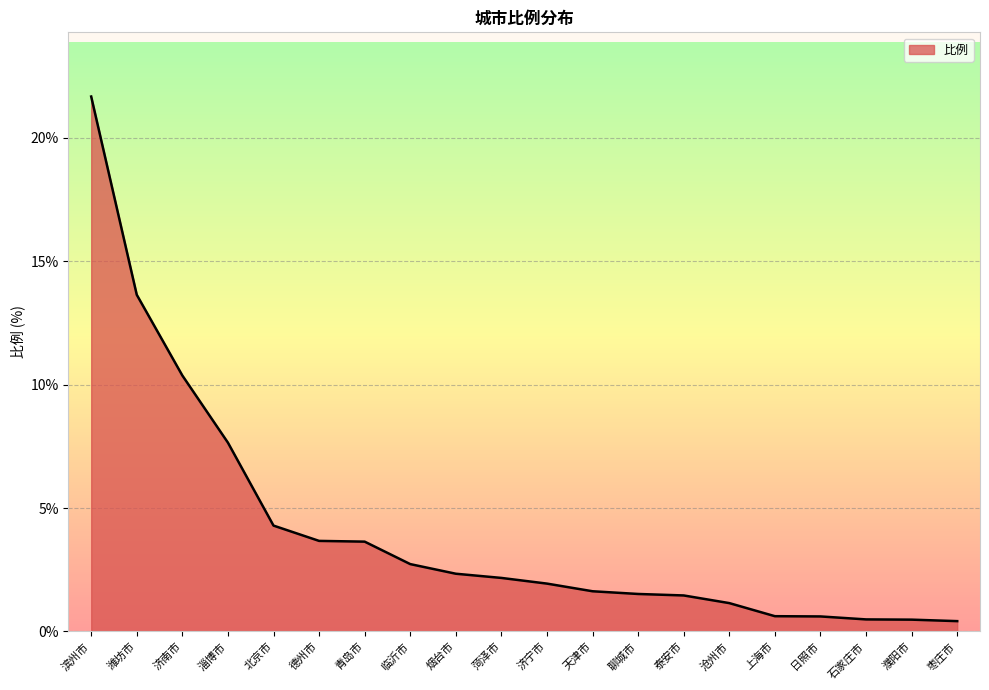

Does the chart have visible grid lines?

Yes